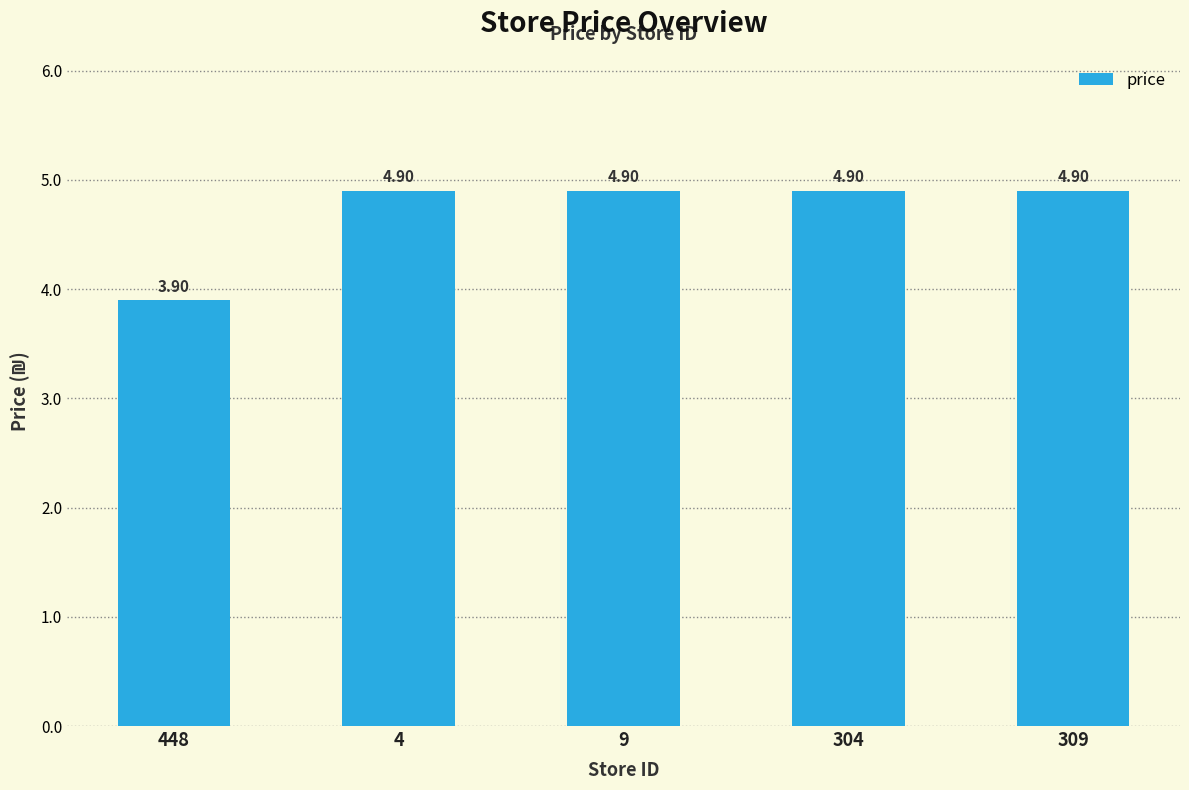

Between 9 and 448, which is larger?

9